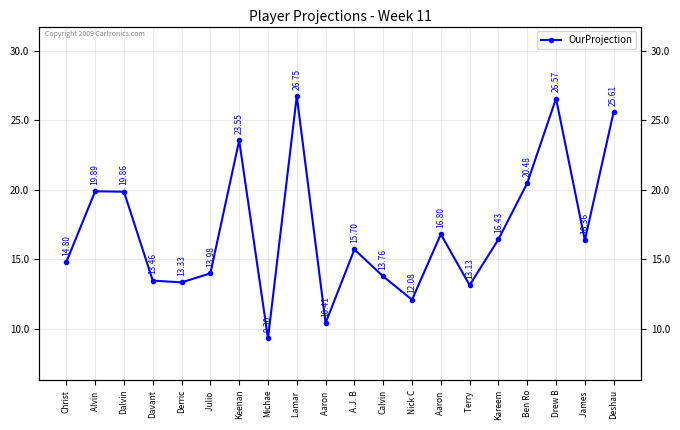

Rank the categories by value from lowest to highest.

Michae, Aaron , Nick C, Terry , Derric, Davant, Calvin, Julio , Christ, A.J. B, James , Kareem, Aaron , Dalvin, Alvin , Ben Ro, Keenan, Deshau, Drew B, Lamar 